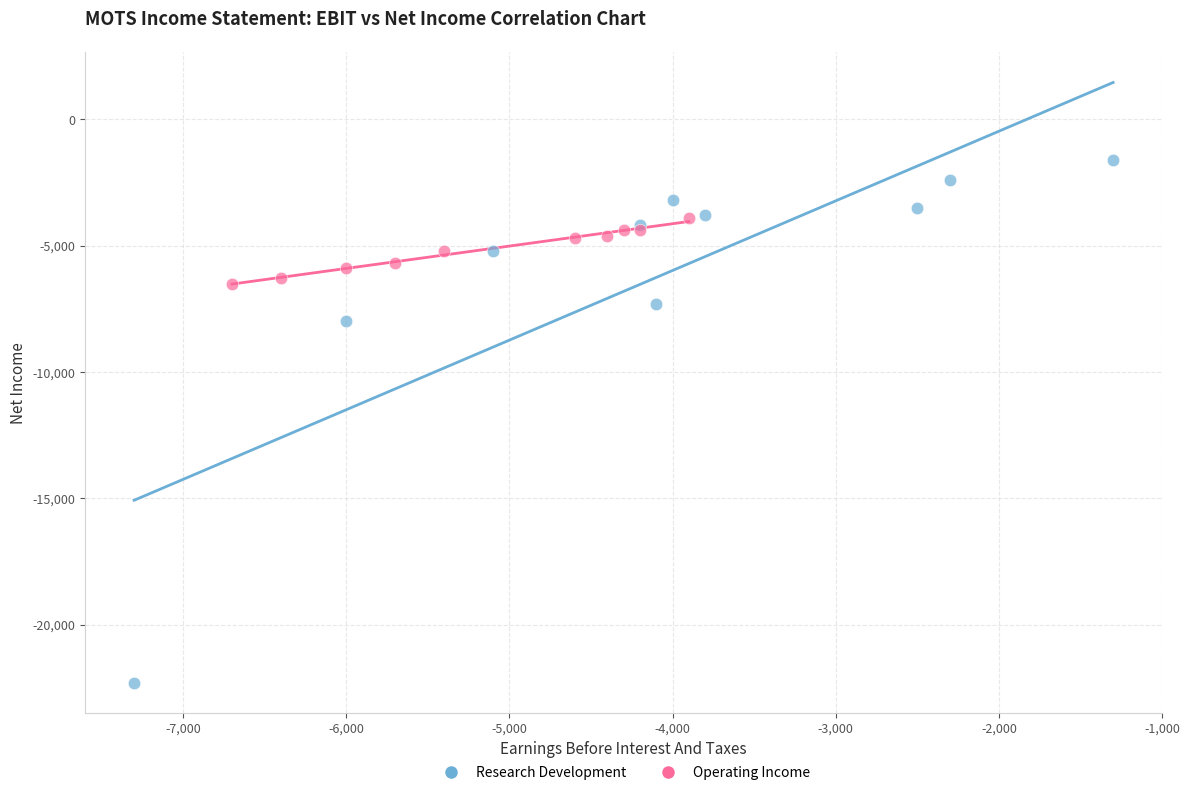

What are all the series names shown in the legend?

Research Development, Operating Income